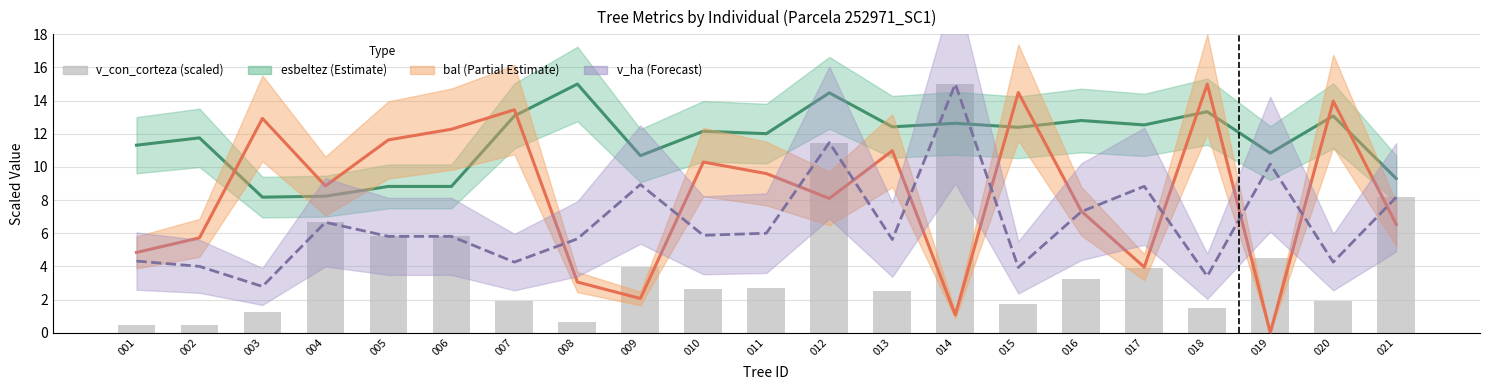

How many bars are there in total?

21